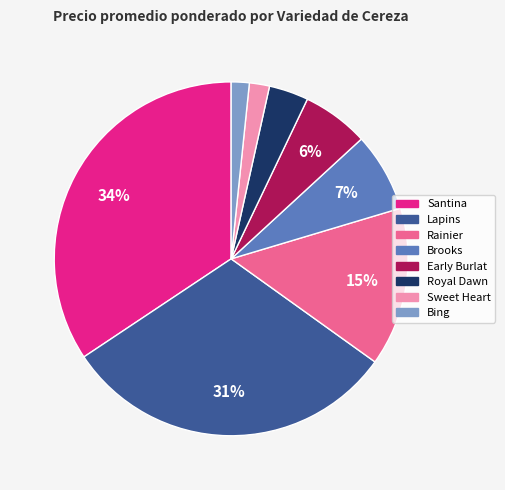

Does any single category account for the majority?

No